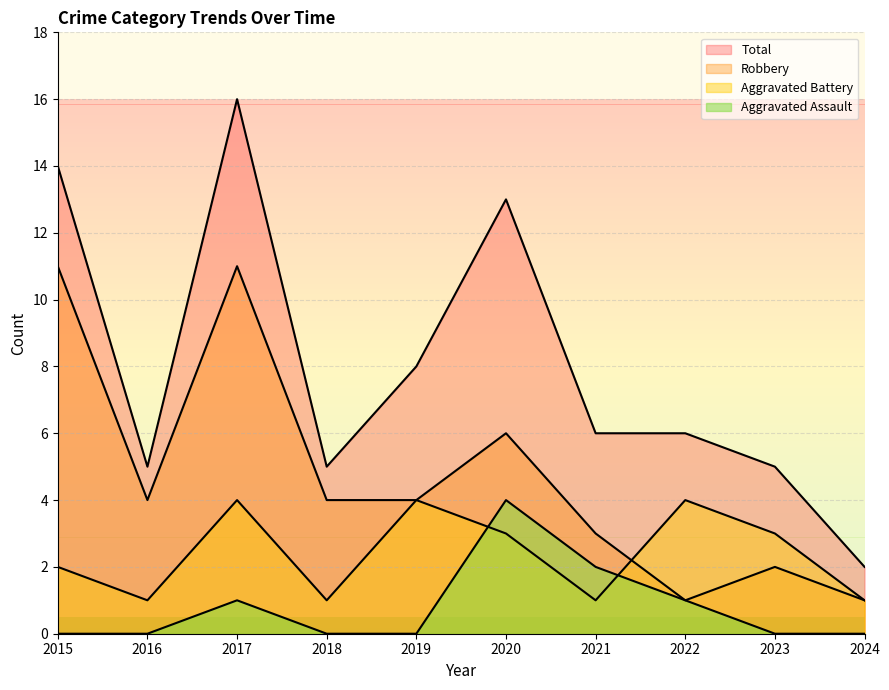

Reading right to left, extract all data points from this chart.

Aggravated Assault: 2024=0	2023=0	2022=1	2021=2	2020=4	2019=0	2018=0	2017=1	2016=0	2015=0
Aggravated Battery: 2024=1	2023=3	2022=4	2021=1	2020=3	2019=4	2018=1	2017=4	2016=1	2015=2
Robbery: 2024=1	2023=2	2022=1	2021=3	2020=6	2019=4	2018=4	2017=11	2016=4	2015=11
Total: 2024=2	2023=5	2022=6	2021=6	2020=13	2019=8	2018=5	2017=16	2016=5	2015=14